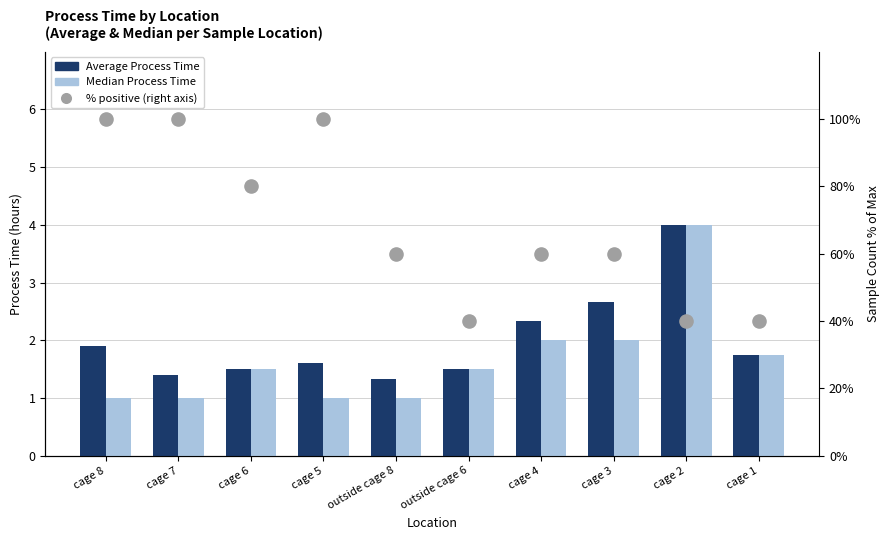

Which series has the widest spread of Y values?

% positive (right axis)